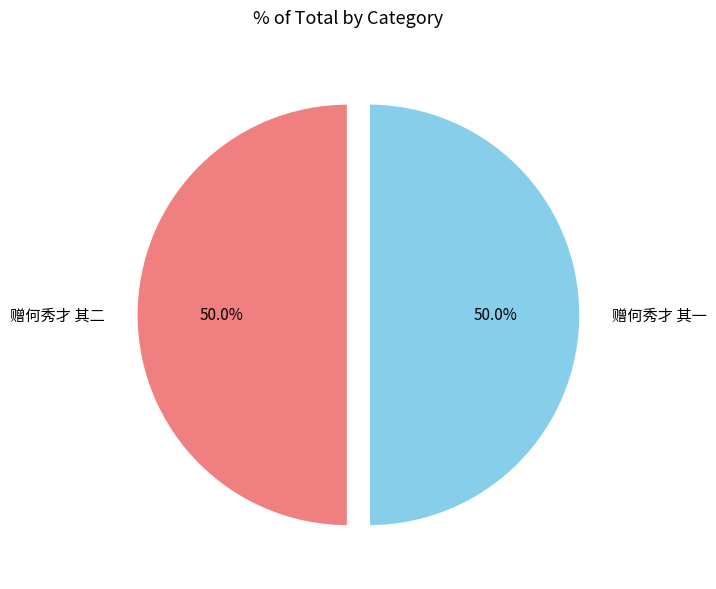

Count the number of slices in the pie.

2